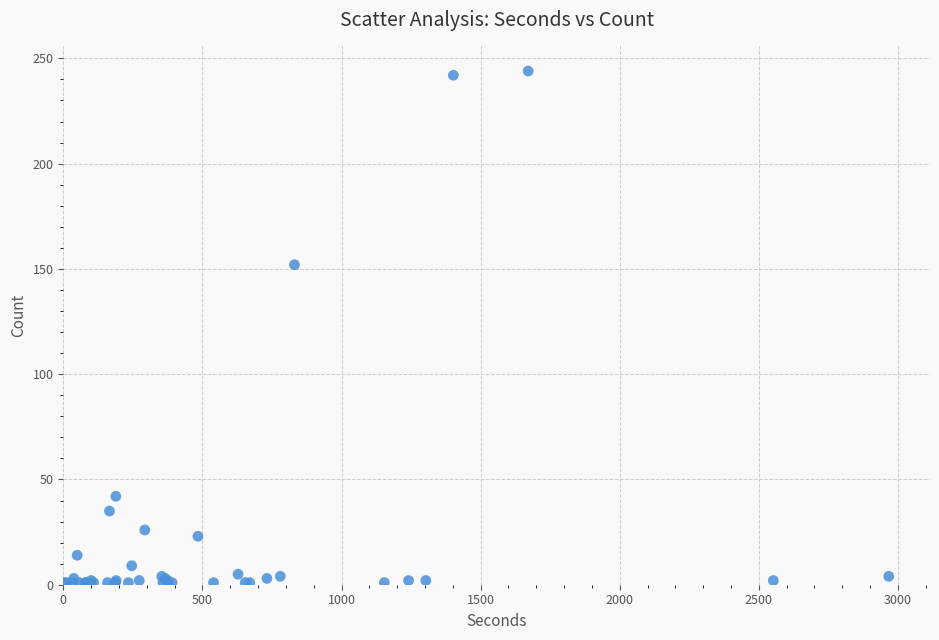

What Y value in the scatter plot is closest to 122?

152